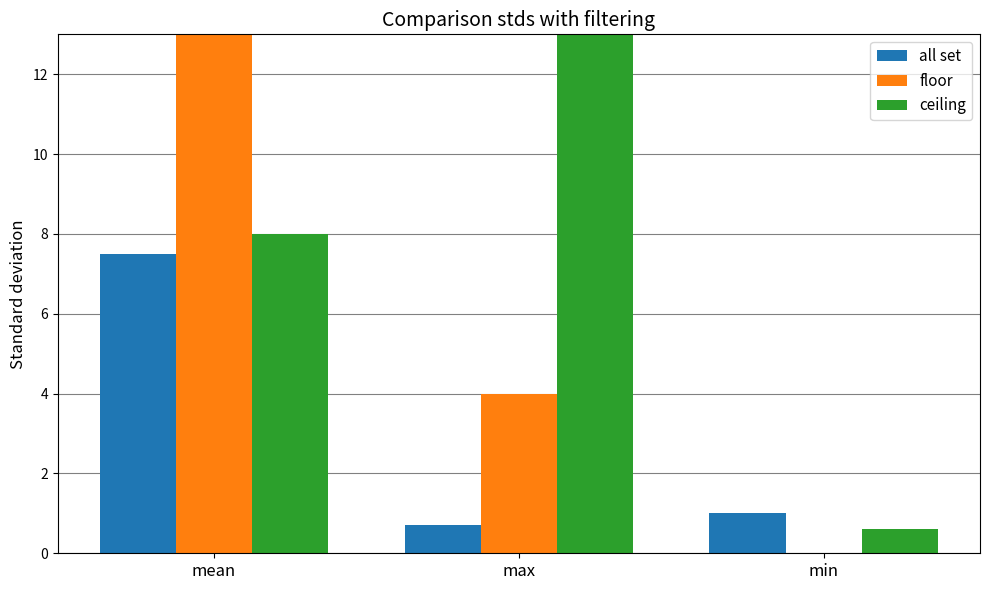

What is the spread (max minus min) of values at min?

1.0